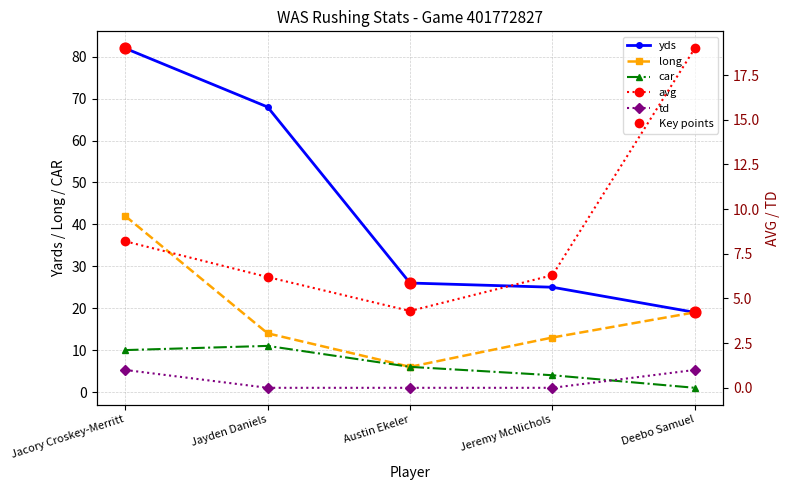

Which series has the largest Y range (max minus min)?

yds